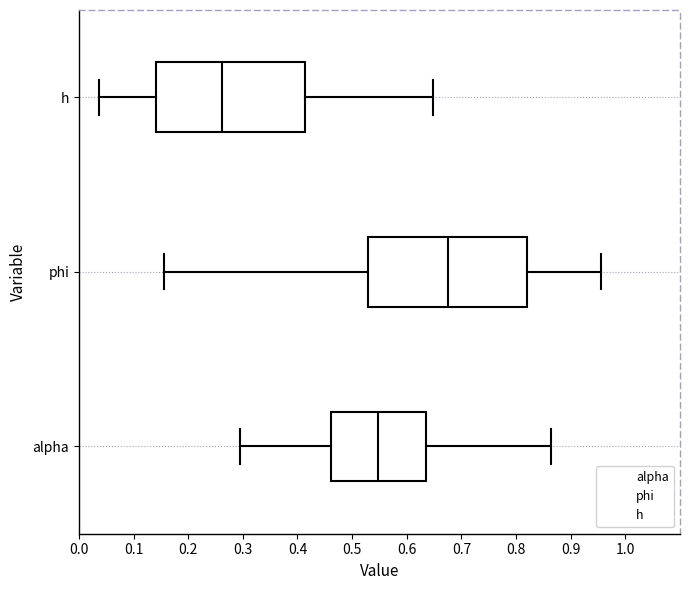

Reading bottom to top, transcribe this box plot: for each box, give where its median line is, the range the box spans, and where its two whiskers end, as read against the x-axis. The values are not printed on the chart, so give them approximately, as read against the axis.

alpha: median 0.55, box 0.46 to 0.64, whiskers 0.29 to 0.86
phi: median 0.67, box 0.53 to 0.82, whiskers 0.16 to 0.96
h: median 0.26, box 0.14 to 0.41, whiskers 0.04 to 0.65